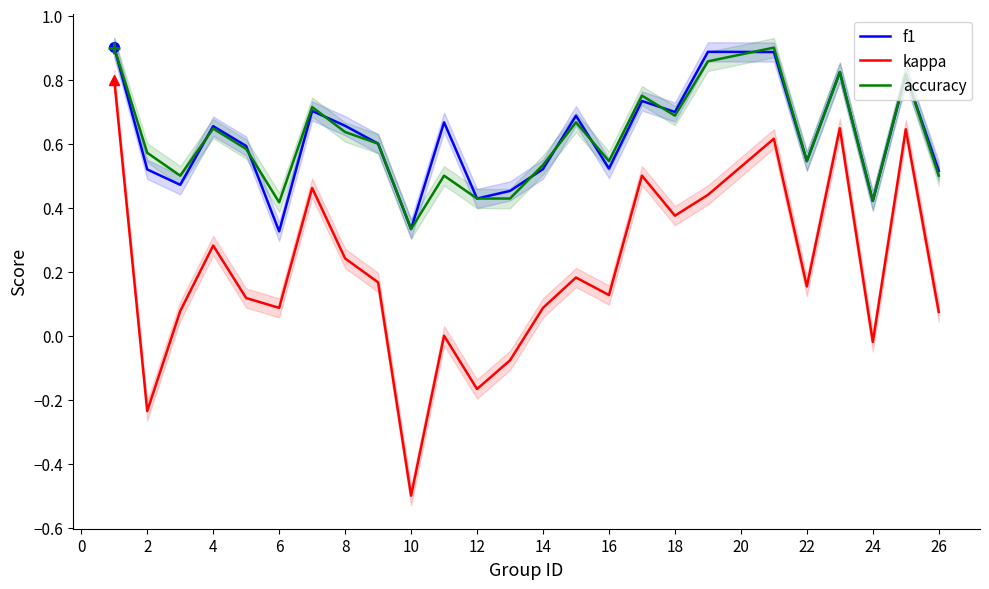

Reading left to right, transcribe all the data shown in this chart.

f1: 0.9	0.5	0.5	0.7	0.6	0.3	0.7	0.7	0.6	0.3	0.7	0.4	0.5	0.5	0.7	0.5	0.7	0.7	0.9	0.9	0.5	0.8	0.4	0.8	0.5
kappa: 0.8	-0.2	0.1	0.3	0.1	0.1	0.5	0.2	0.2	-0.5	0.0	-0.2	-0.1	0.1	0.2	0.1	0.5	0.4	0.4	0.6	0.2	0.6	-0.0	0.6	0.1
accuracy: 0.9	0.6	0.5	0.6	0.6	0.4	0.7	0.6	0.6	0.3	0.5	0.4	0.4	0.5	0.7	0.5	0.8	0.7	0.9	0.9	0.5	0.8	0.4	0.8	0.5